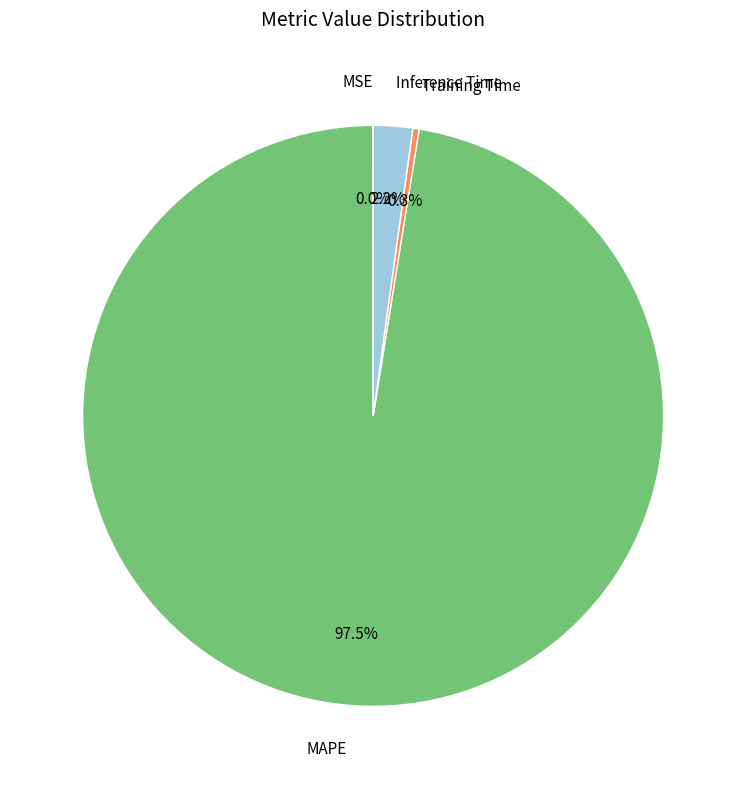

Between Training Time and Inference Time, which is larger?

Inference Time